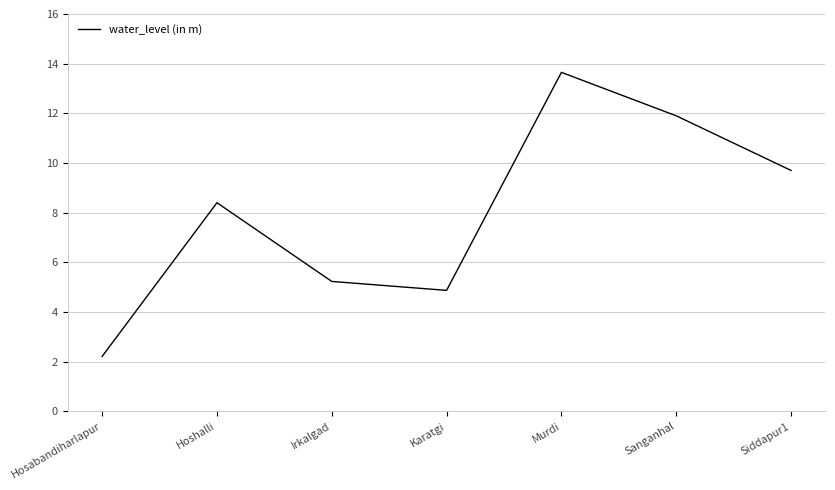

Which has a higher value, Siddapur1 or Hoshalli?

Siddapur1